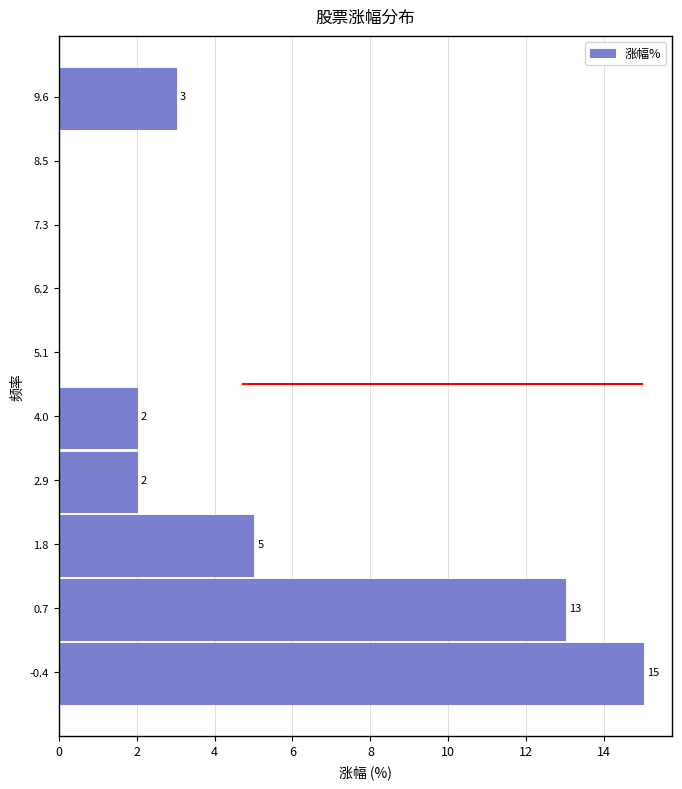

Which range on the y-axis has the longest bar?

-1.0 to 0.2